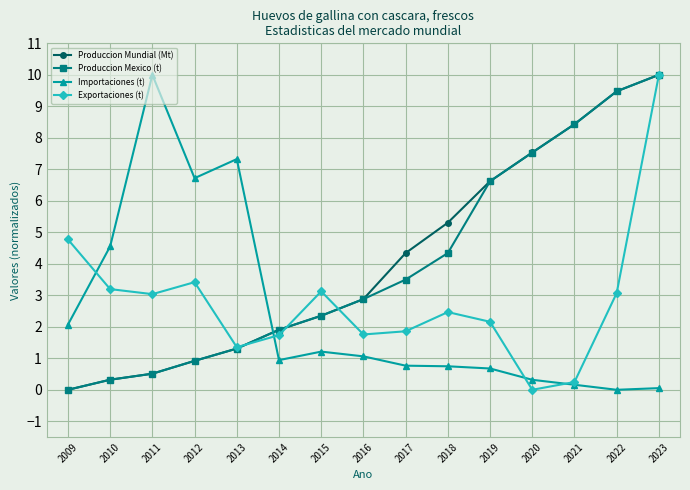

What is the sum of all Importaciones (t) values?

36.6